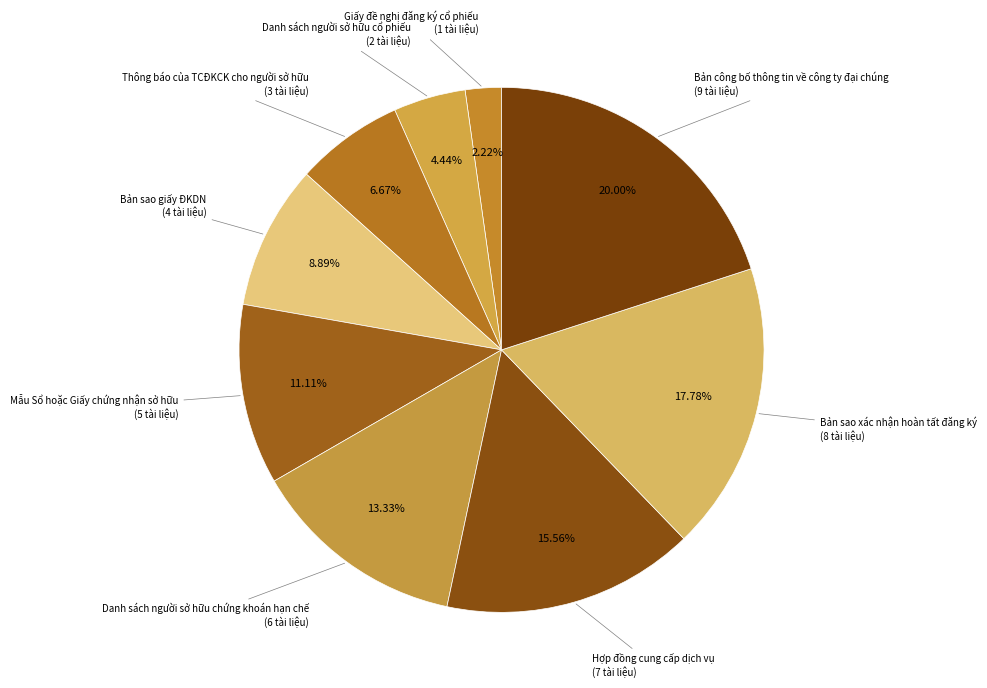

To the nearest percent, what is the difference between the largest and smallest slice percentages?

18%